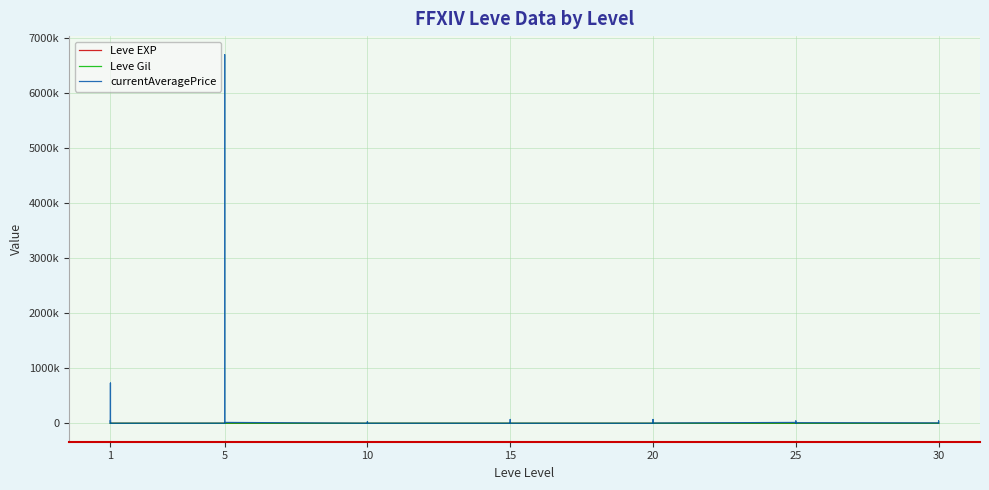

Between which two adjacent categories do Leve EXP and currentAveragePrice first intersect?

1 and 1